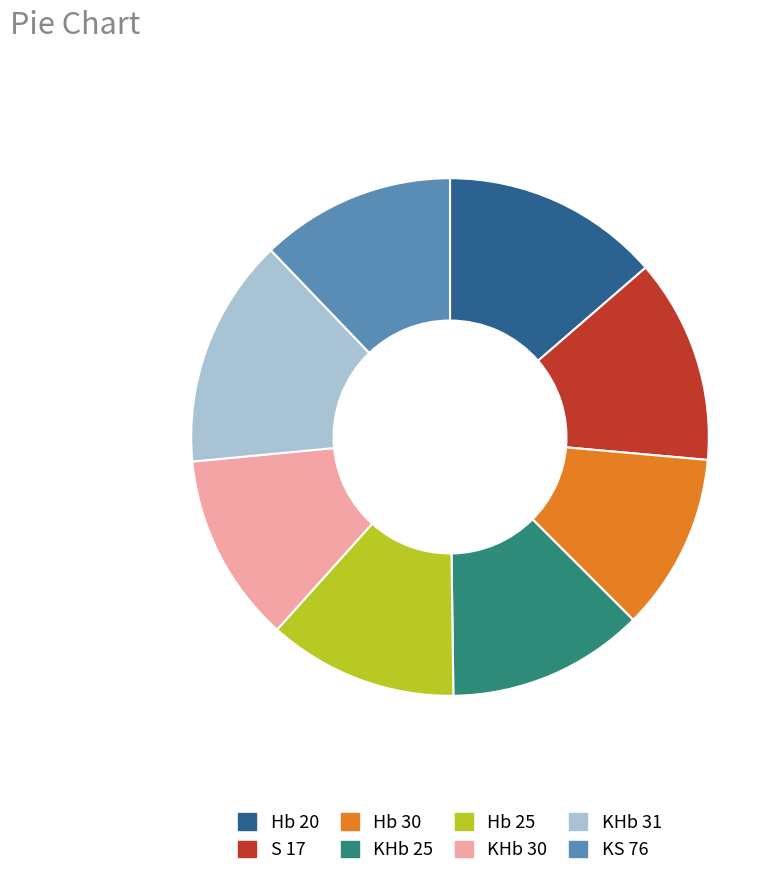

Combined, do KHb 31 and Hb 20 account for over 50%?

No